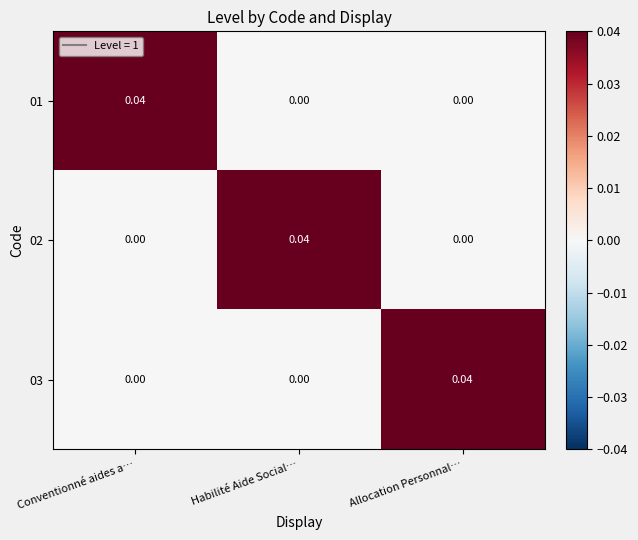

Which category has the highest value in the 01 series?

Conventionné aides a…